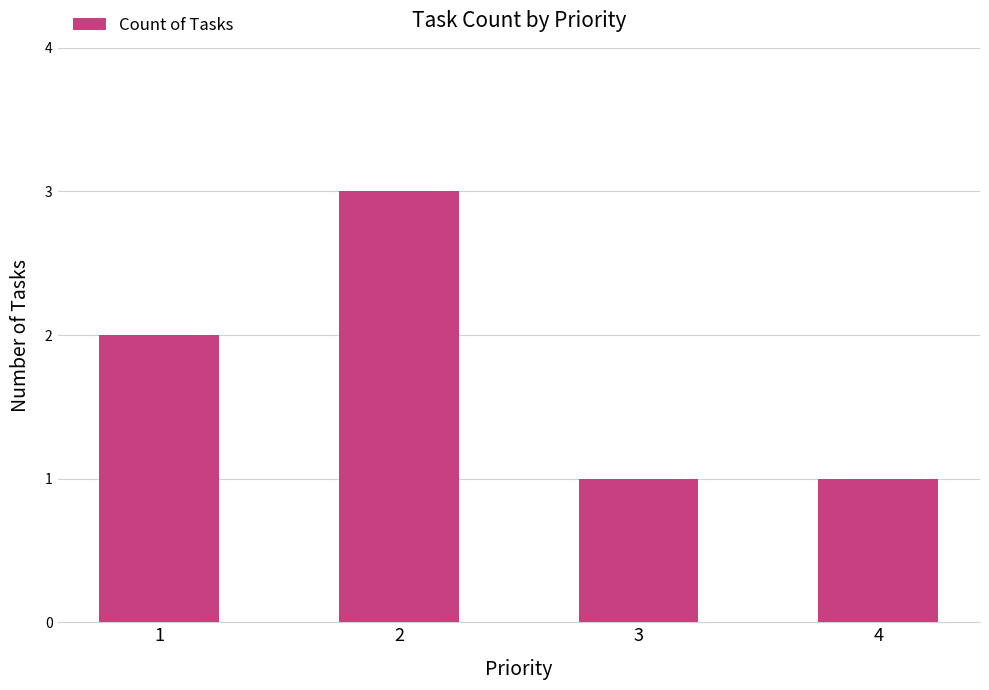

What is the change in value from 1 to 2?

+1